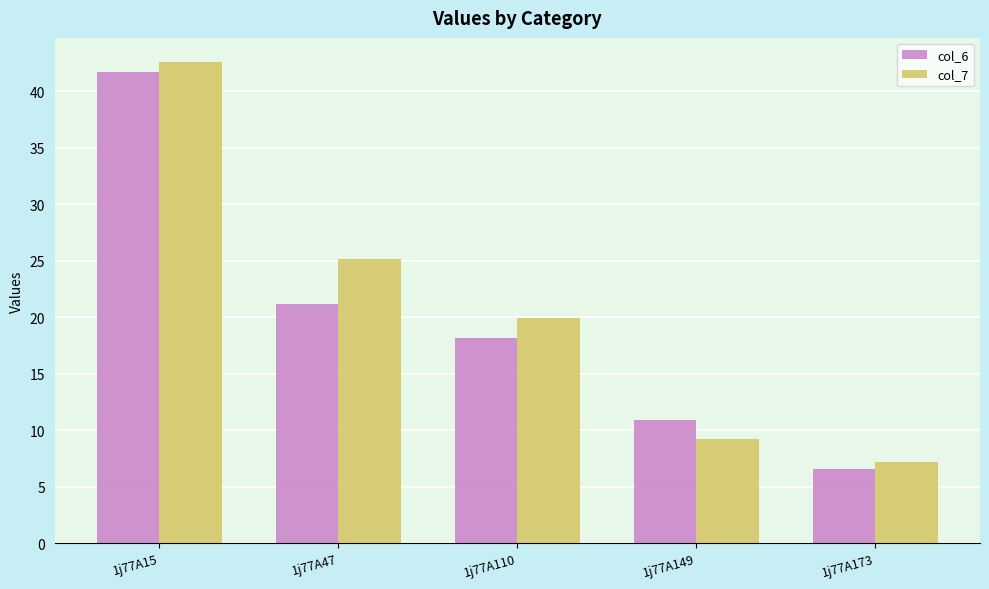

Rank the series at 1j77A149 from lowest to highest value.

col_7, col_6